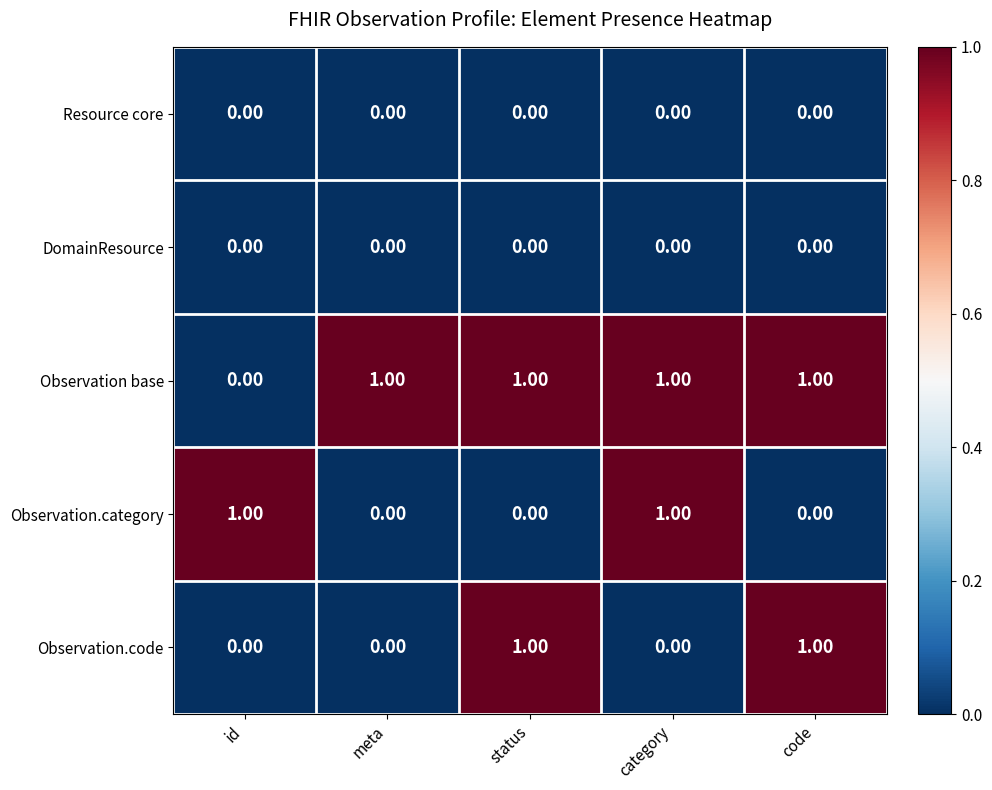

What is the spread (max minus min) of values at meta?

1